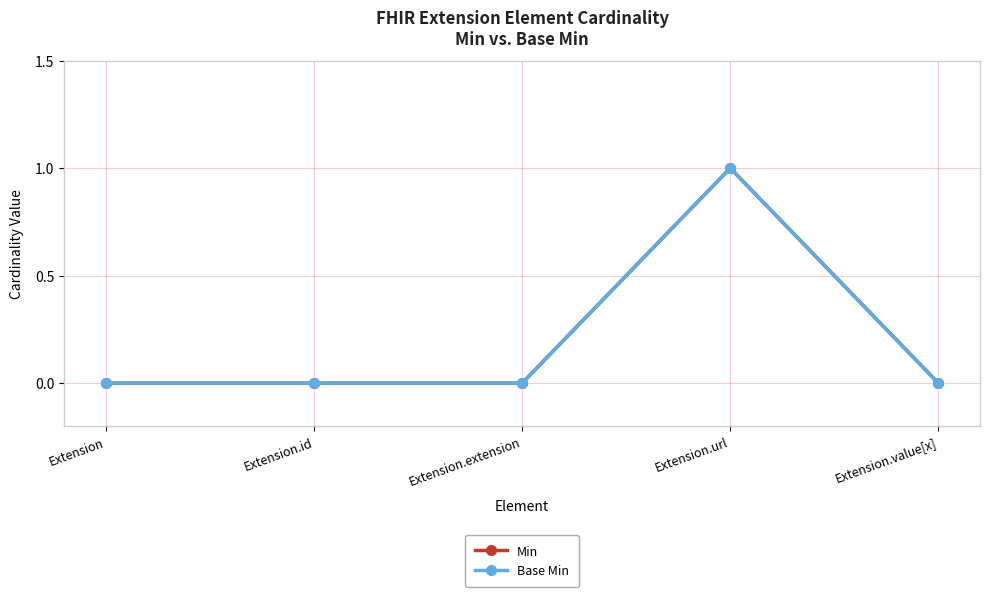

What is the label of the 5th point from the right?

Extension